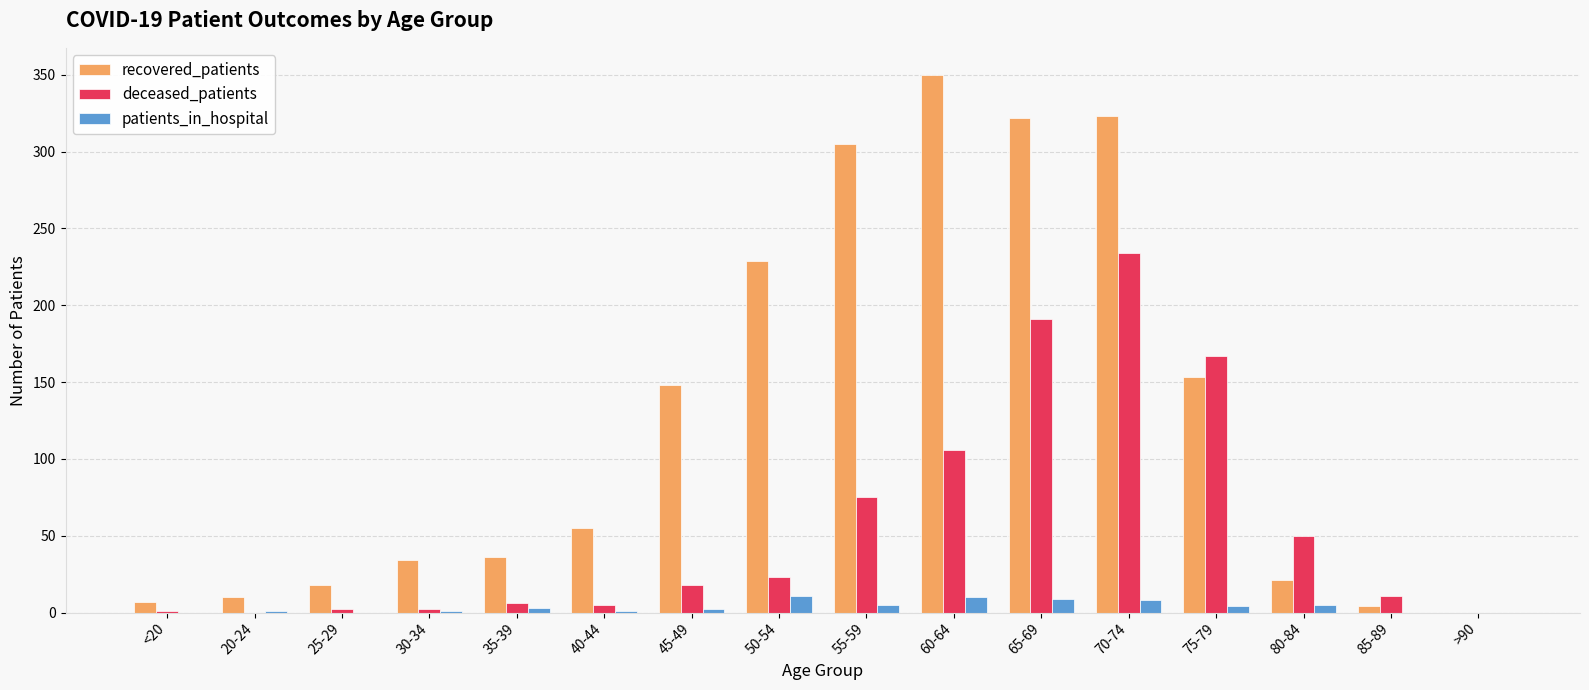

Which series has the widest spread of values?

recovered_patients